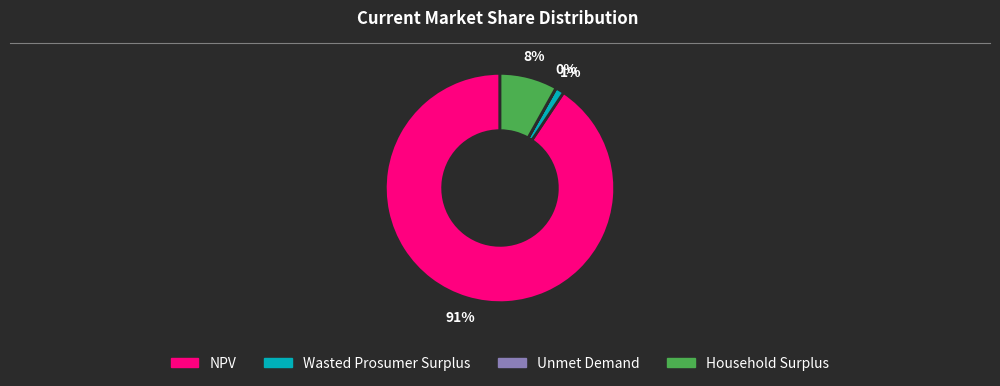

The Wasted Prosumer Surplus slice represents 1% of the pie. True or false?

True